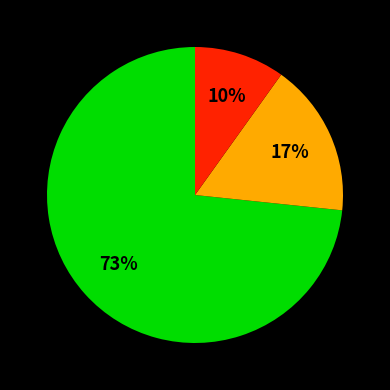

To the nearest percent, what is the difference between the largest and smallest slice percentages?

63%